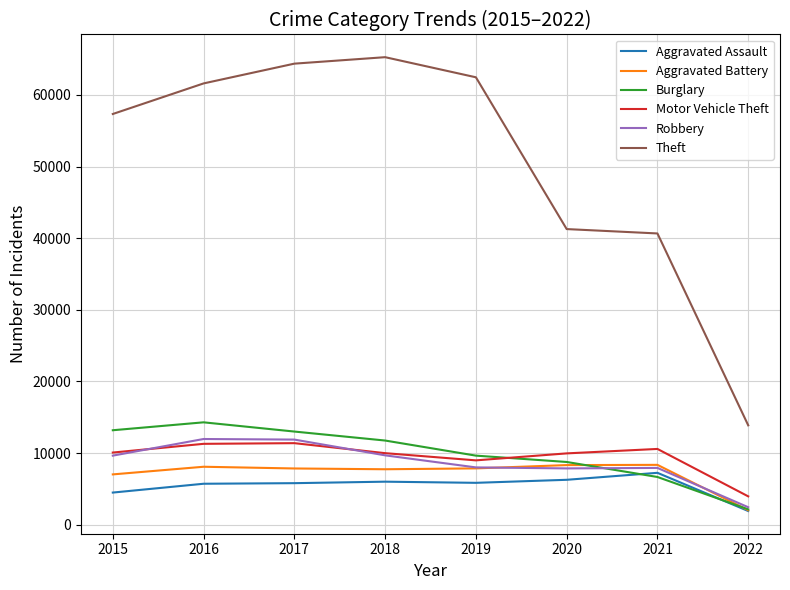

What is the approximate value of Burglary at 2018, to the nearest 100?

11700